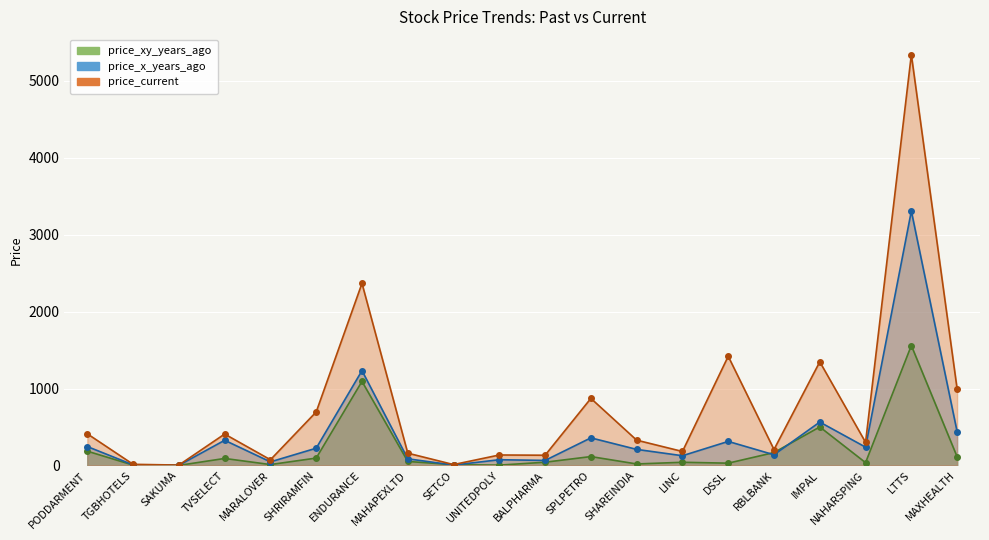

What is the difference between the maximum and minimum values in the price_x_years_ago series?

3304.3